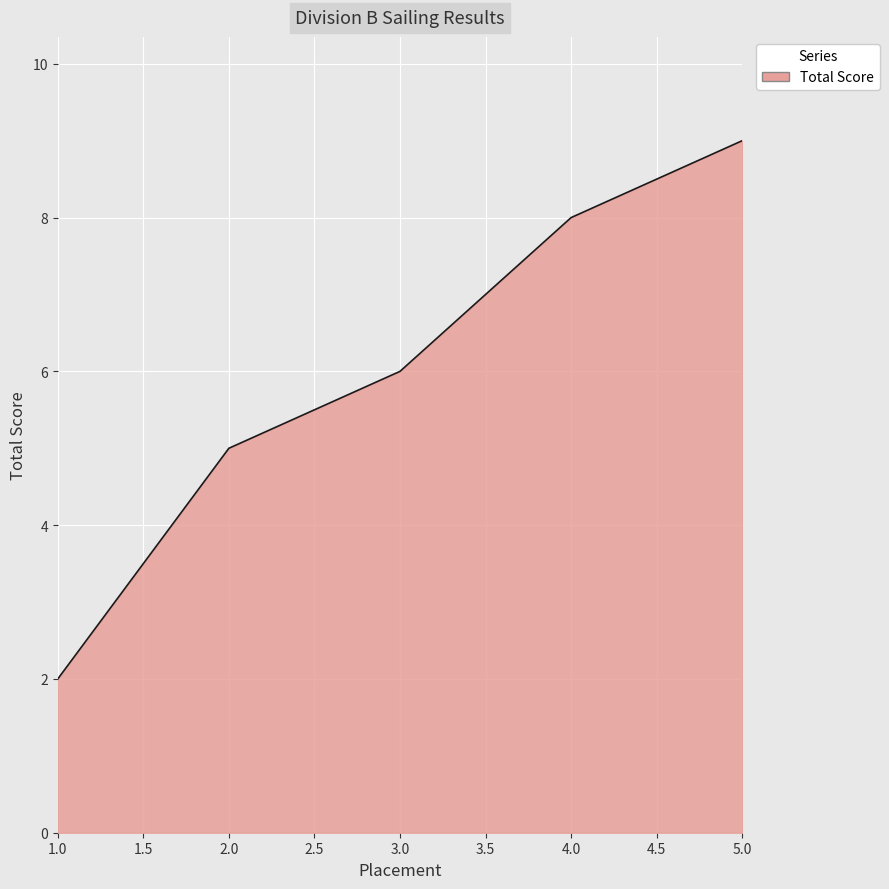

What is the sum of all values?

30